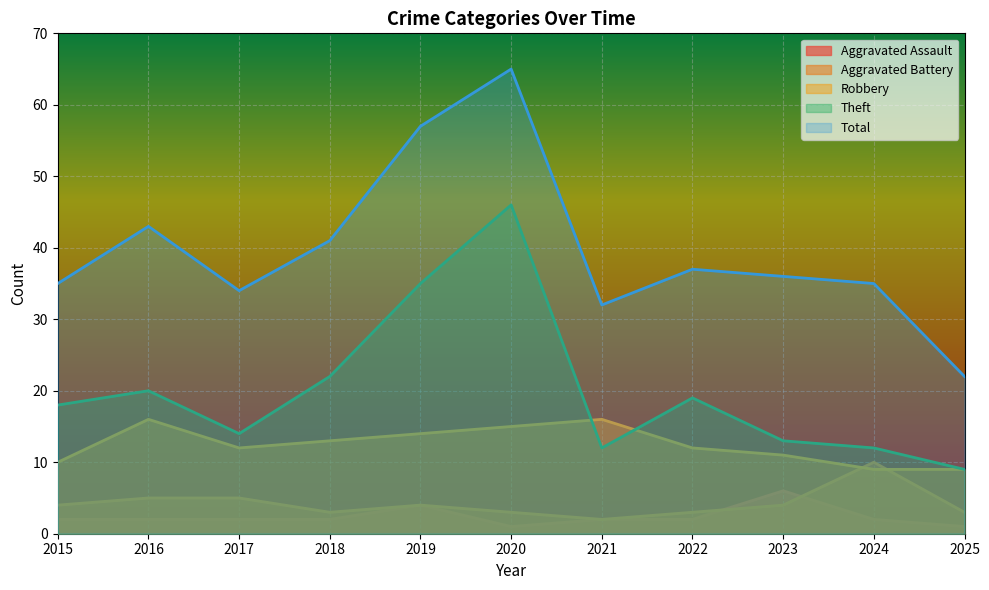

Reading left to right, list all the values displayed in this chart.

Aggravated Assault: 2015=2	2016=2	2017=2	2018=2	2019=4	2020=1	2021=2	2022=2	2023=6	2024=2	2025=1
Aggravated Battery: 2015=4	2016=5	2017=5	2018=3	2019=4	2020=3	2021=2	2022=3	2023=4	2024=10	2025=3
Robbery: 2015=10	2016=16	2017=12	2018=13	2019=14	2020=15	2021=16	2022=12	2023=11	2024=9	2025=9
Theft: 2015=18	2016=20	2017=14	2018=22	2019=35	2020=46	2021=12	2022=19	2023=13	2024=12	2025=9
Total: 2015=35	2016=43	2017=34	2018=41	2019=57	2020=65	2021=32	2022=37	2023=36	2024=35	2025=22